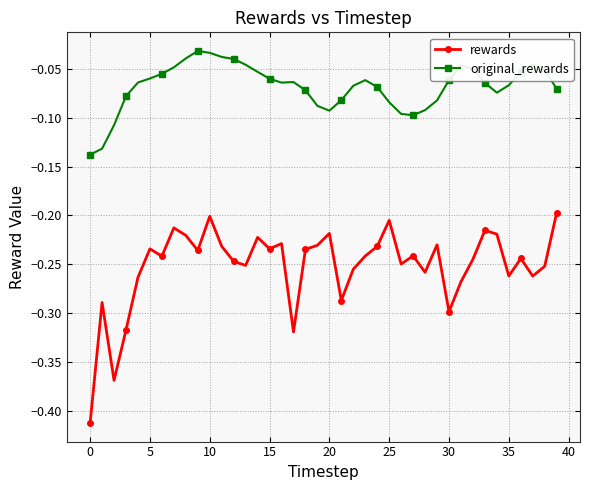

How many interior local peaks does the rewards series have?

12